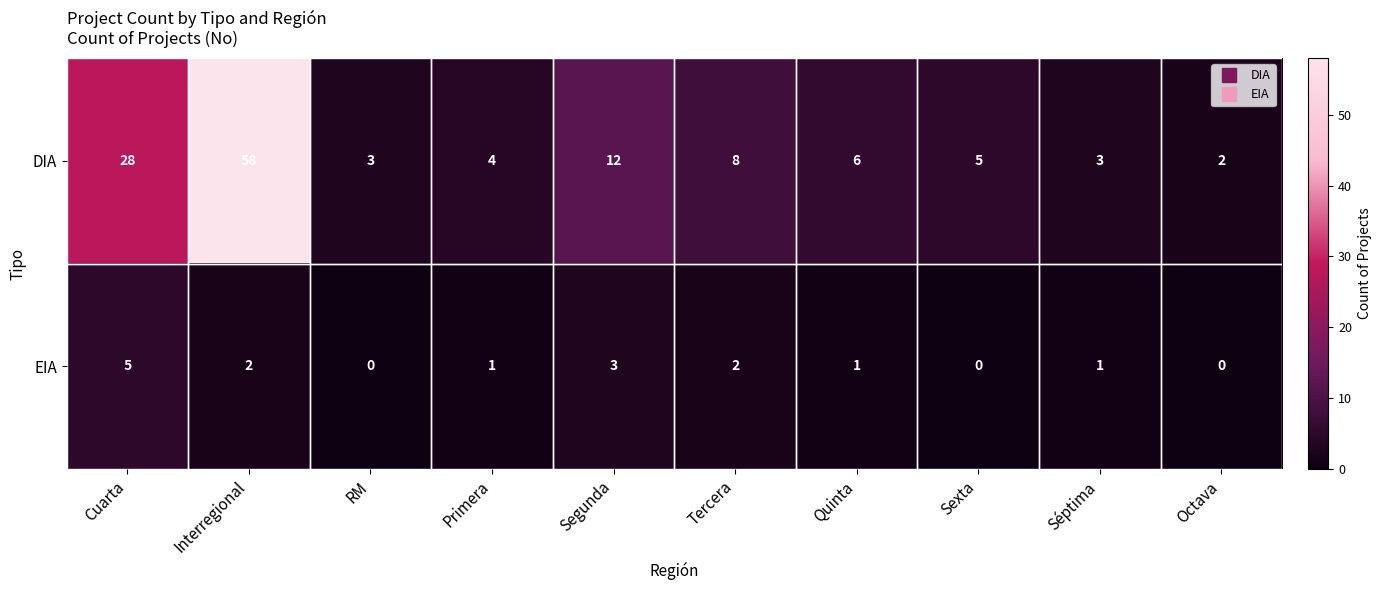

What is the difference between the second highest and second lowest values in the DIA series?

25